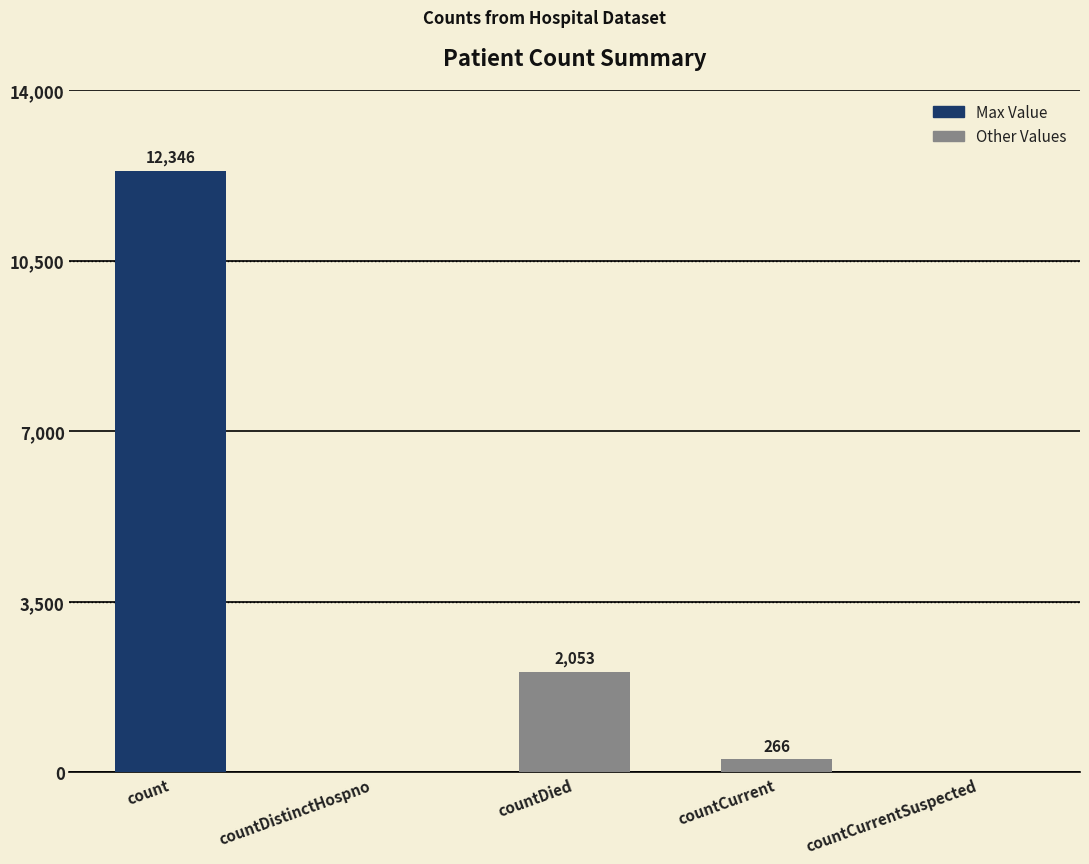

The value at countCurrentSuspected is 0. True or false?

True